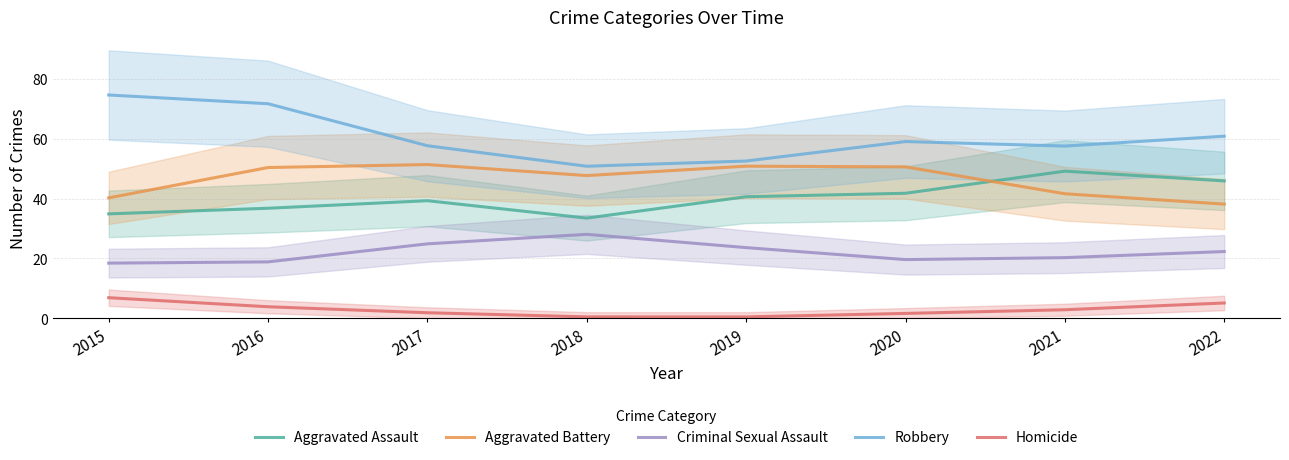

What is the highest value of the Aggravated Battery series?

51.4